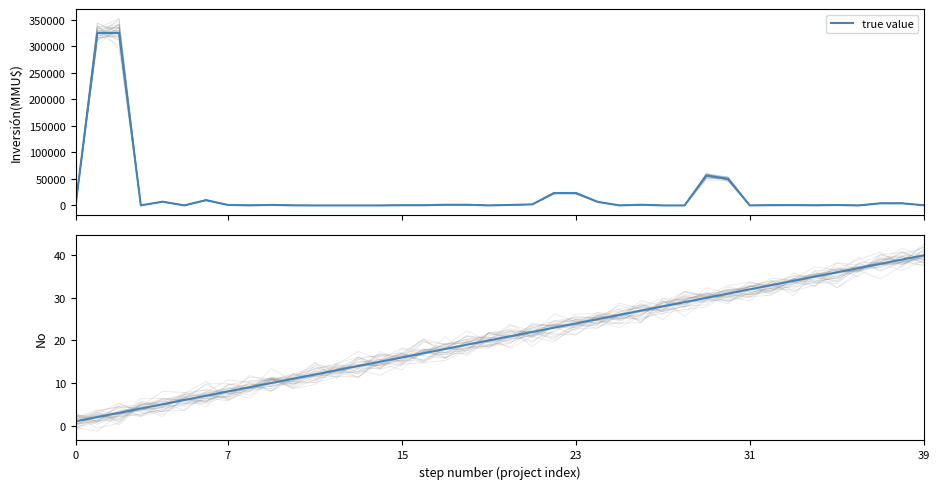

The chart shows a value of 7 at 19. True or false?

False